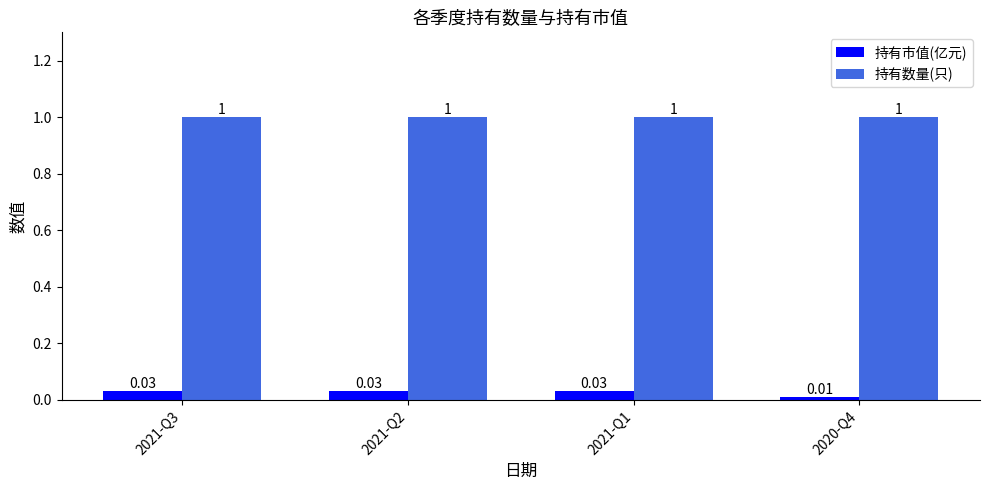

Which series has the largest total across all categories?

持有数量(只)